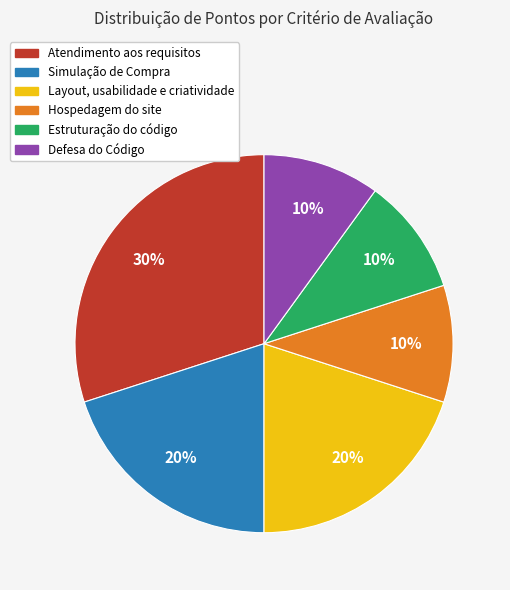

How many segments does this pie chart have?

6